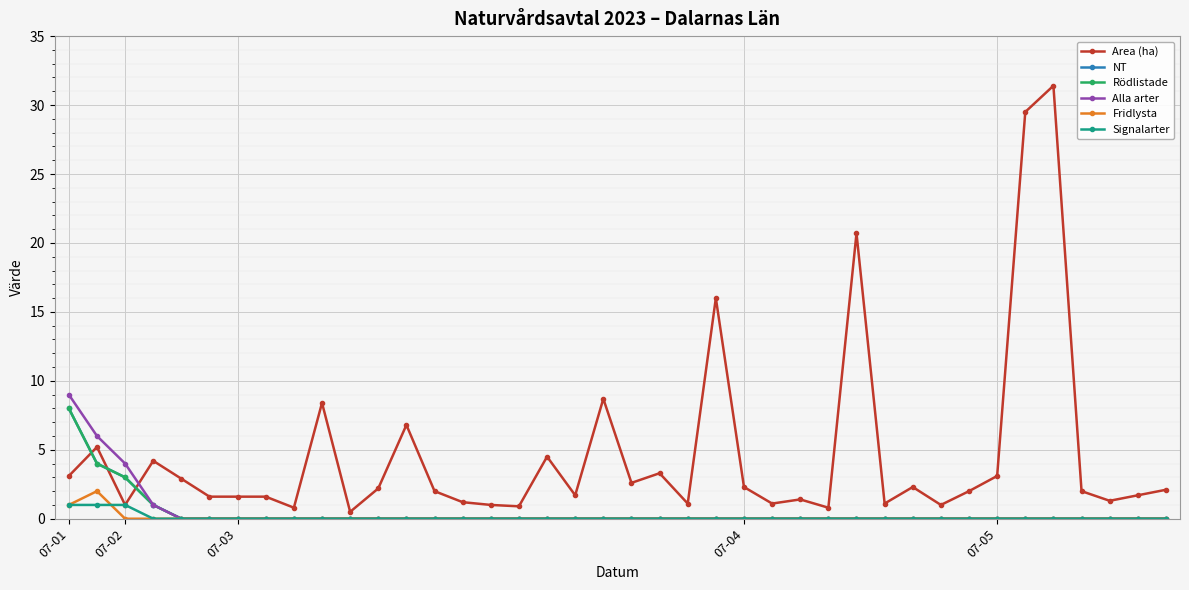

Does the chart have visible grid lines?

Yes